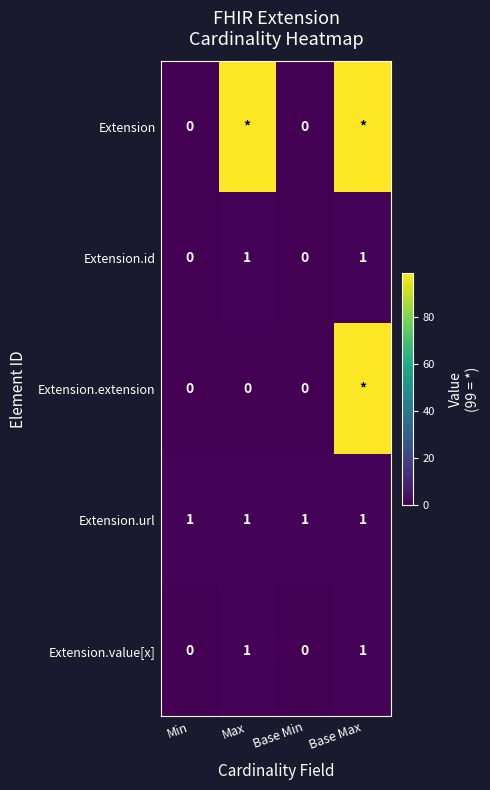

The value of Extension.id at Base Min is 0. True or false?

True